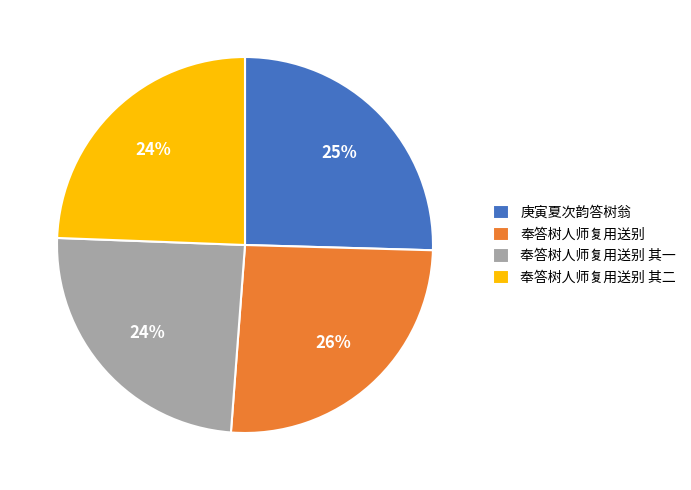

Is it true that 奉答树人师复用送别 其二 is 24% of the pie?

True